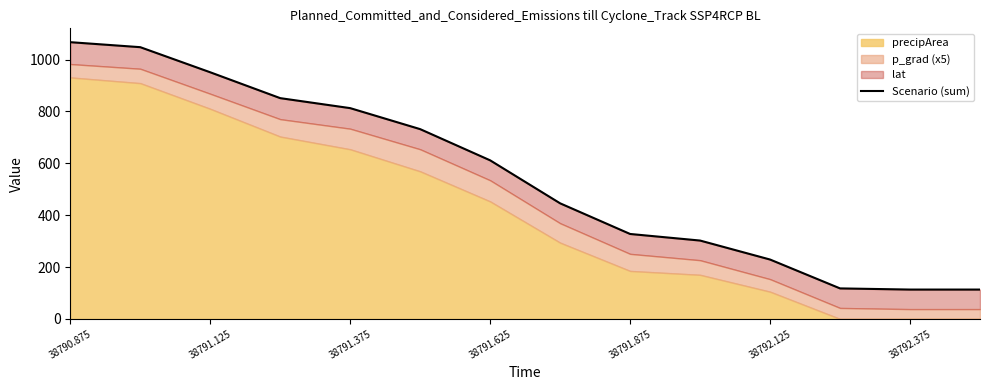

Reading left to right, list all the values displayed in this chart.

1067.0	1047.7	950.9	851.2	812.7	731.7	611.4	445.7	327.5	302.2	229.0	117.7	113.2	113.2